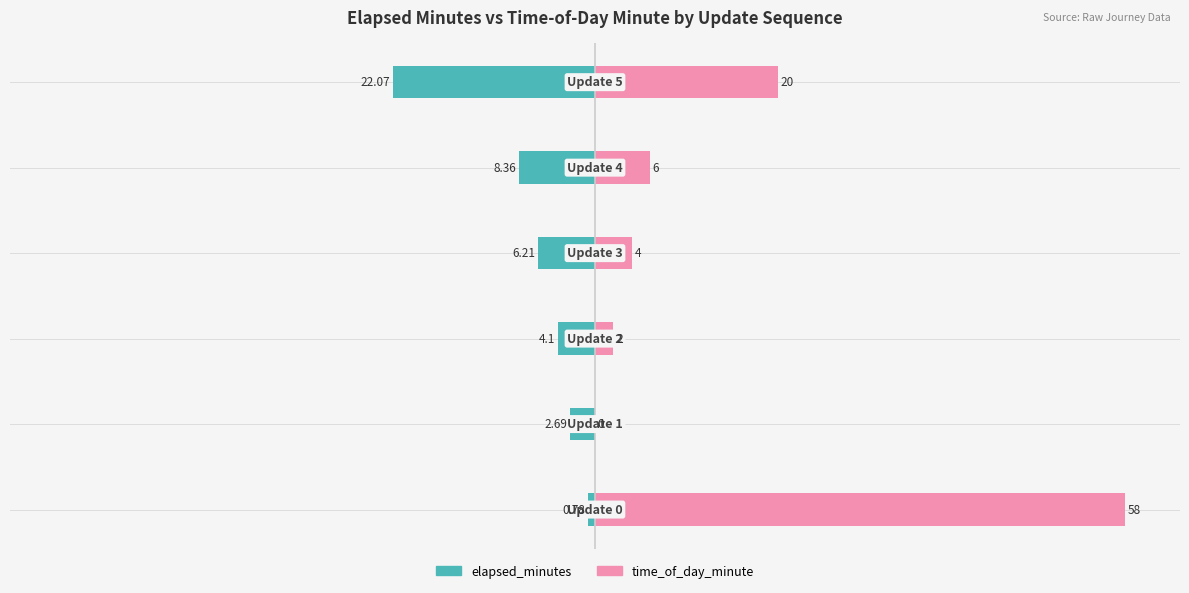

Which series has the largest total across all categories?

time_of_day_minute